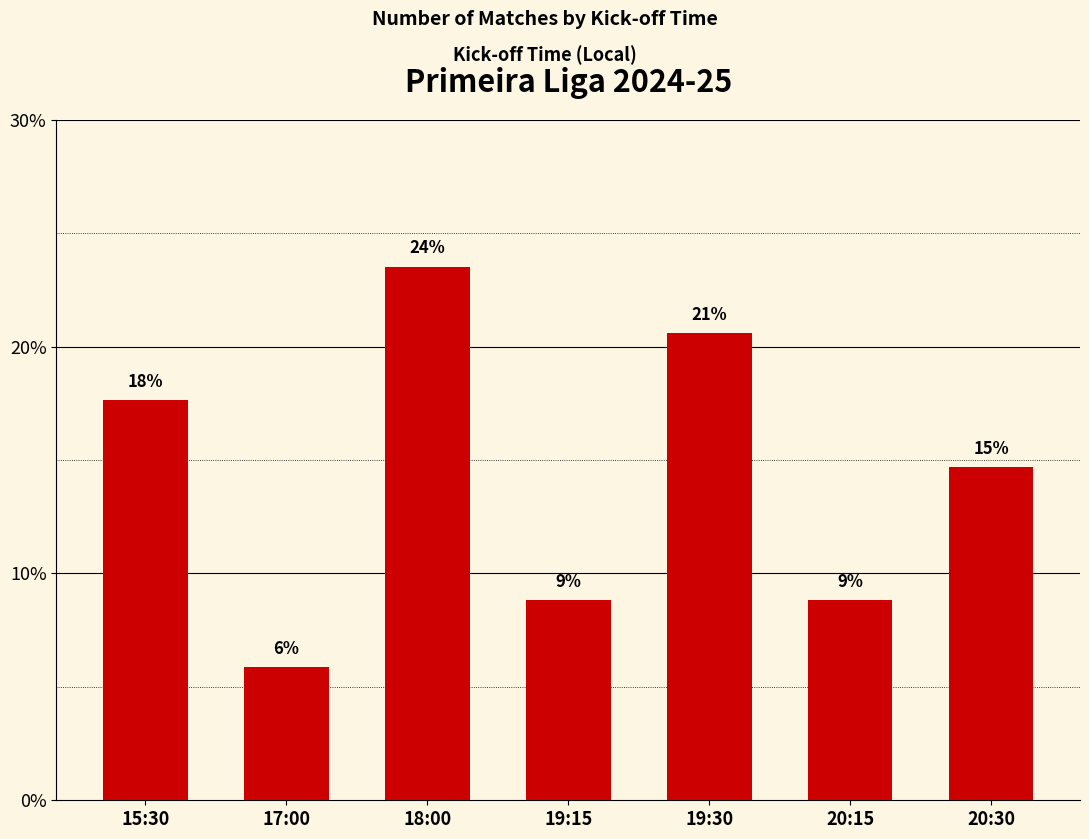

Does the chart contain any negative values?

No